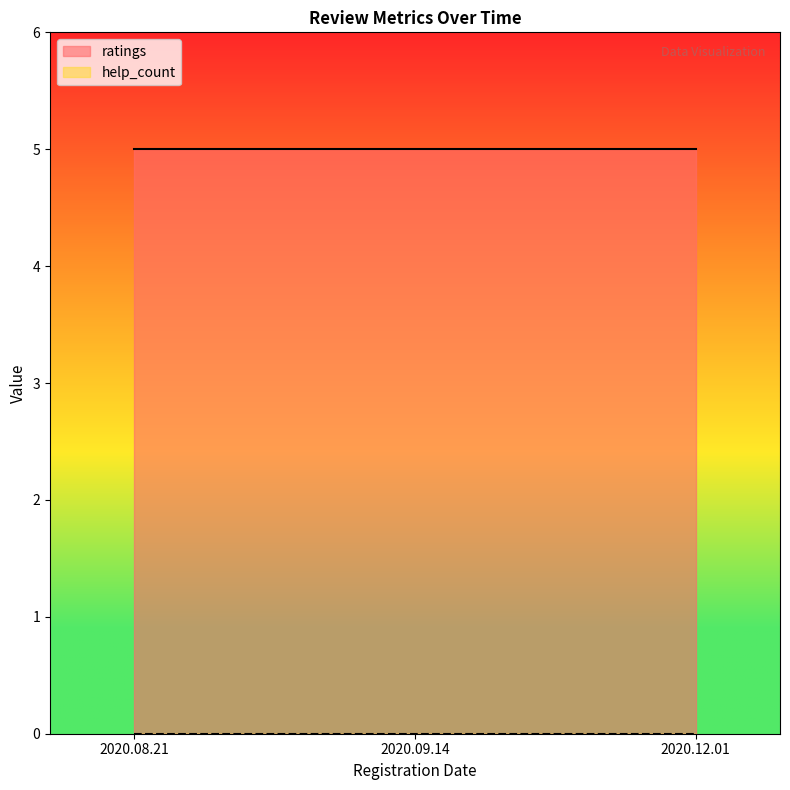

List the series in order of their overall mean, highest first.

ratings, help_count